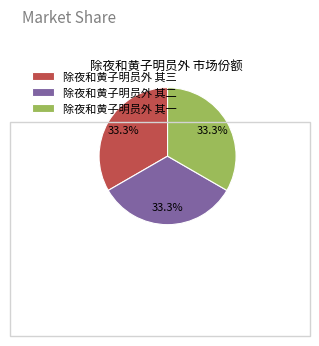

What is the total percentage of 除夜和黄子明员外 其三 and 除夜和黄子明员外 其一?

66.7%